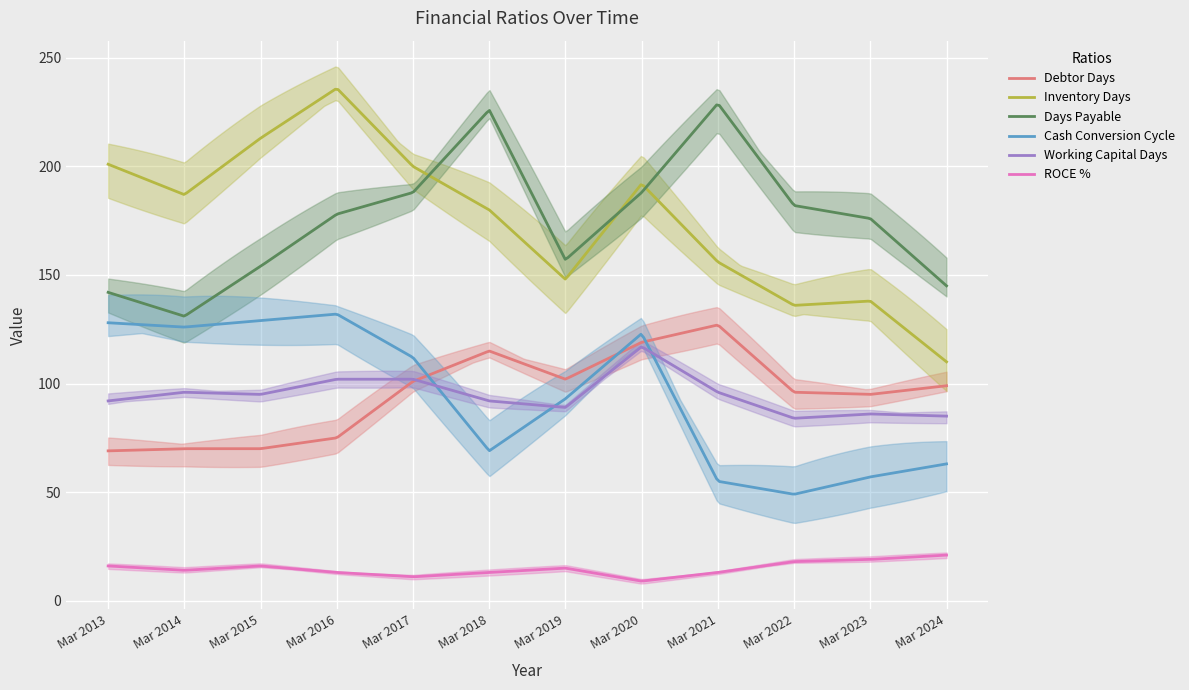

Reading right to left, list all the values displayed in this chart.

Debtor Days: 99	95	96	127	119	102	115	101	75	70	70	69
Inventory Days: 110	138	136	156	192	148	180	200	236	213	187	201
Days Payable: 145	176	182	229	188	157	226	188	178	154	131	142
Cash Conversion Cycle: 63	57	49	55	123	93	69	112	132	129	126	128
Working Capital Days: 85	86	84	96	117	89	92	102	102	95	96	92
ROCE %: 21	19	18	13	9	15	13	11	13	16	14	16